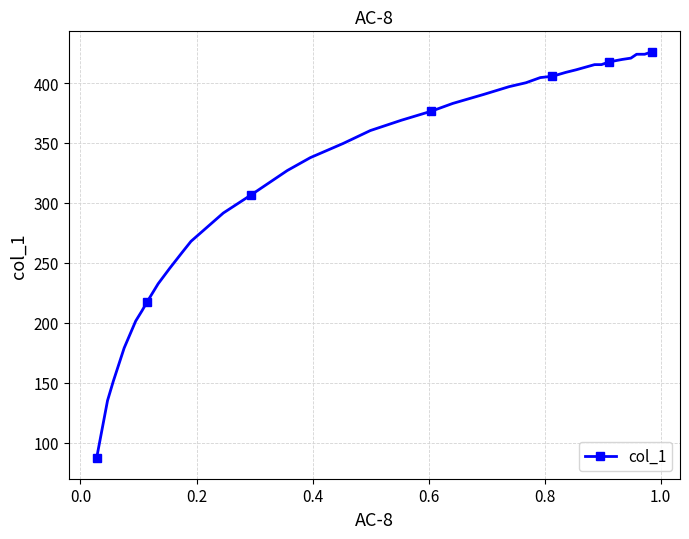

What is the value of the 32nd point from the left?

418.7